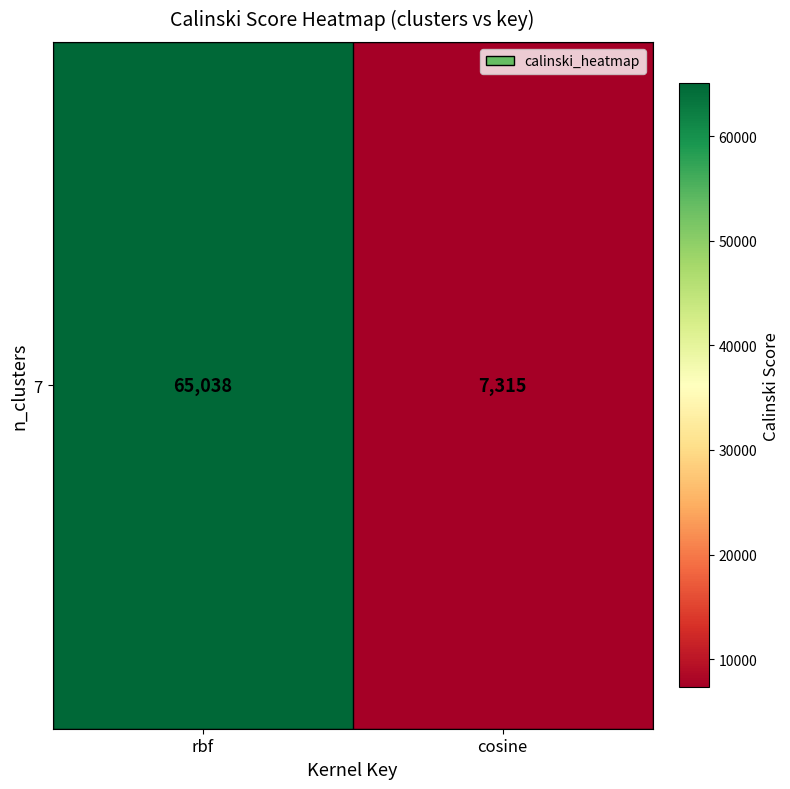

What is the sum of the values at rbf and cosine?

72353.1